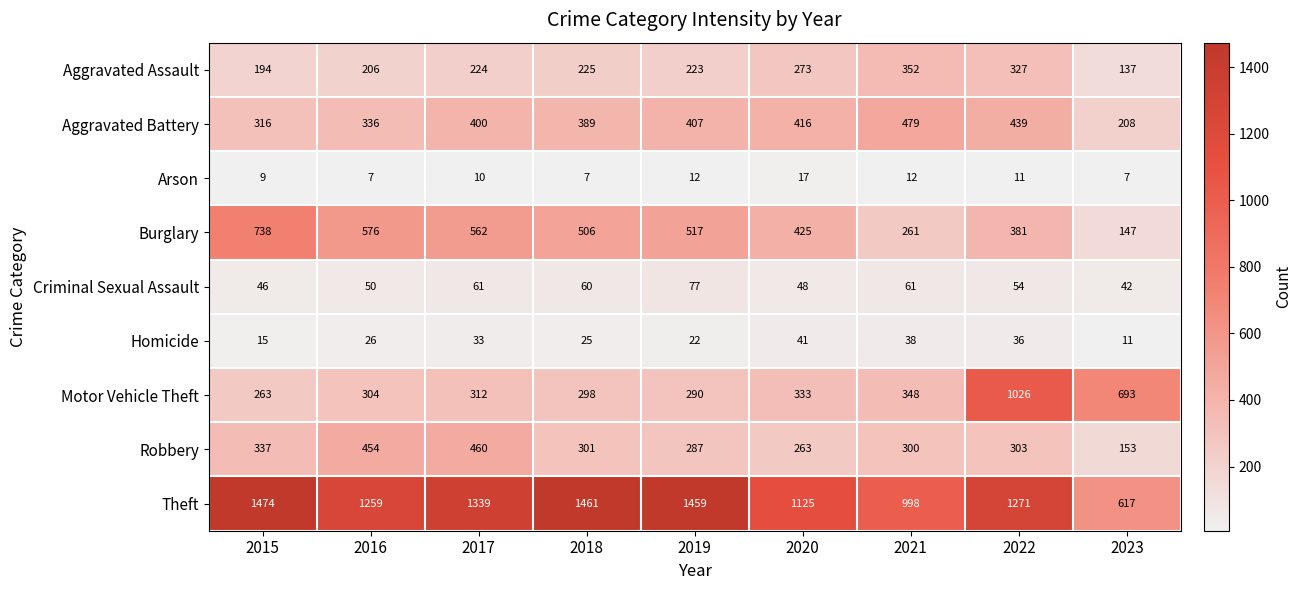

What is the approximate value of Arson at 2019, to the nearest 10?

10